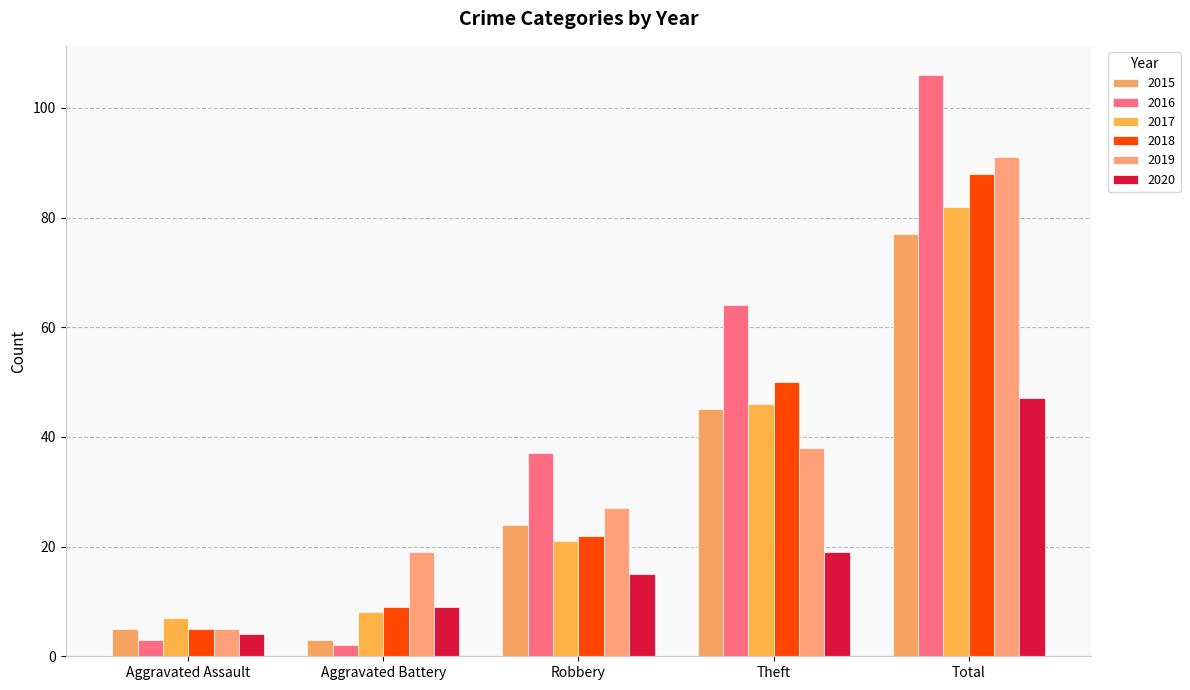

How many series are shown in this chart?

6